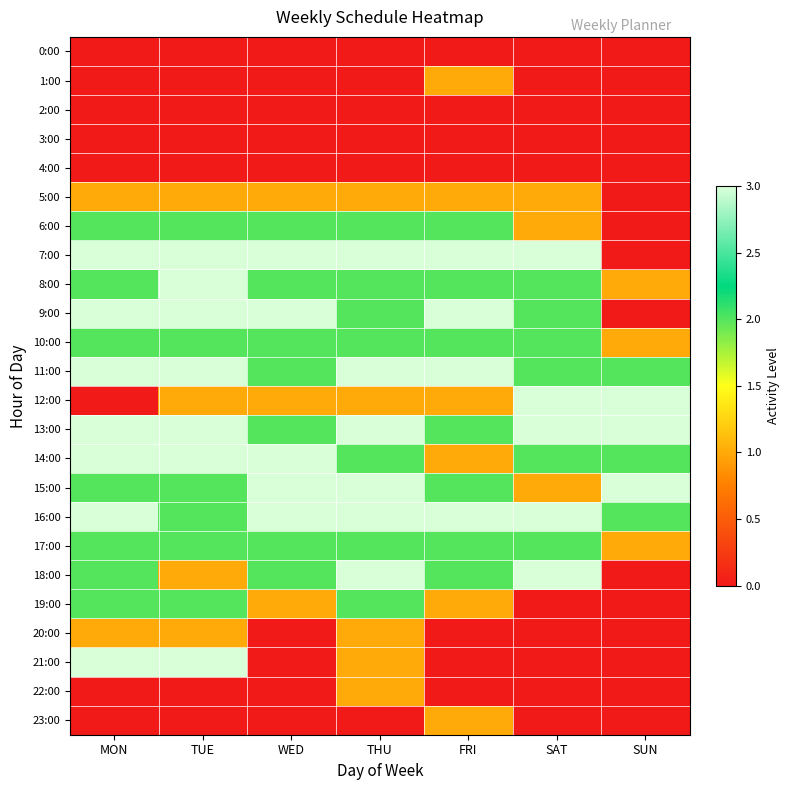

At how many categories does at least one series exceed 0?

7